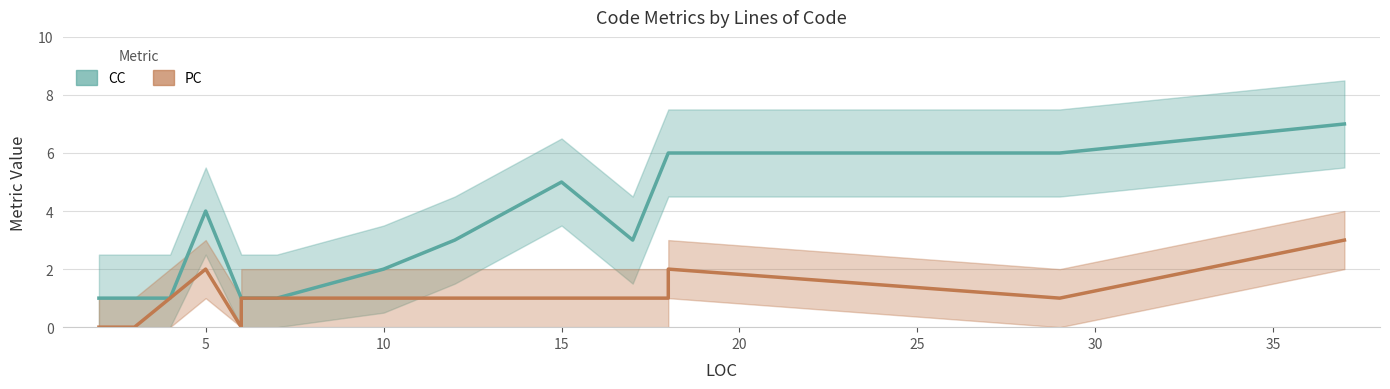

What is the average value of the PC series?

1